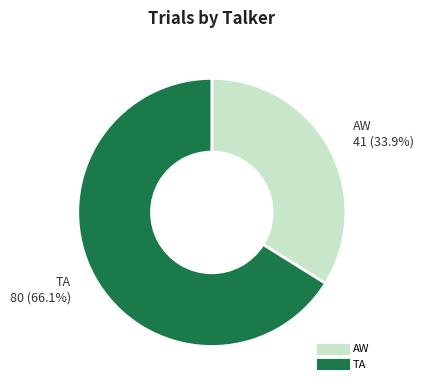

What percentage is the TA slice, to the nearest percent?

66%